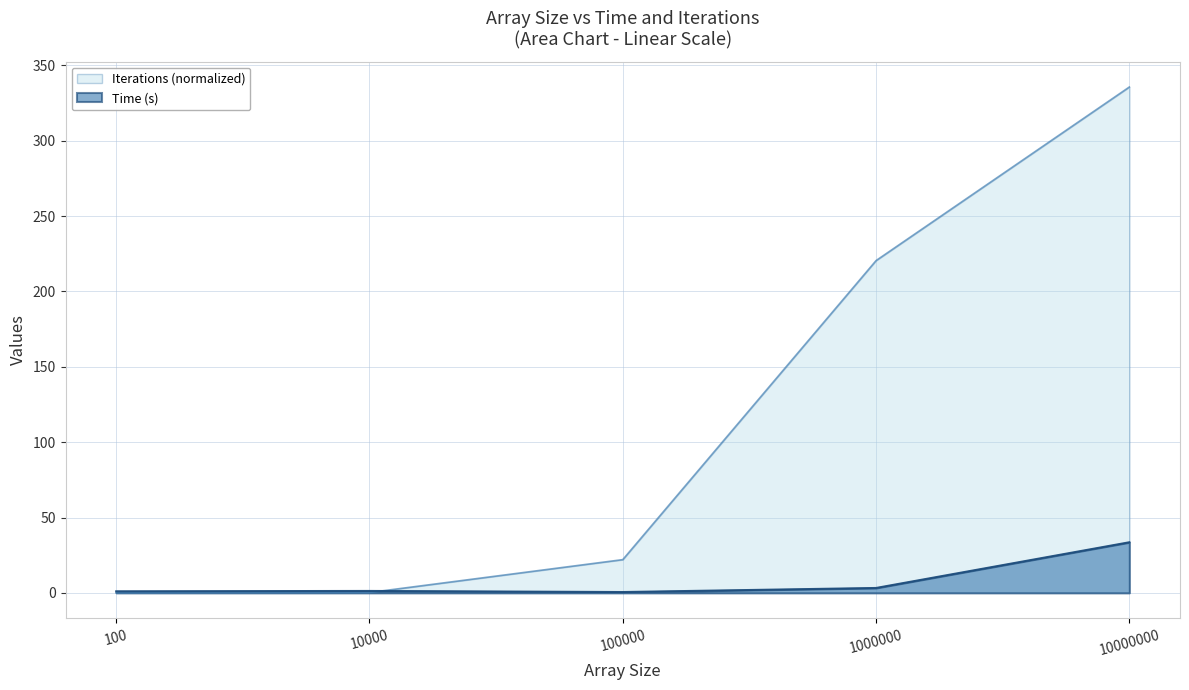

List the series in order of their peak value, lowest first.

Time (s), Iterations (normalized)